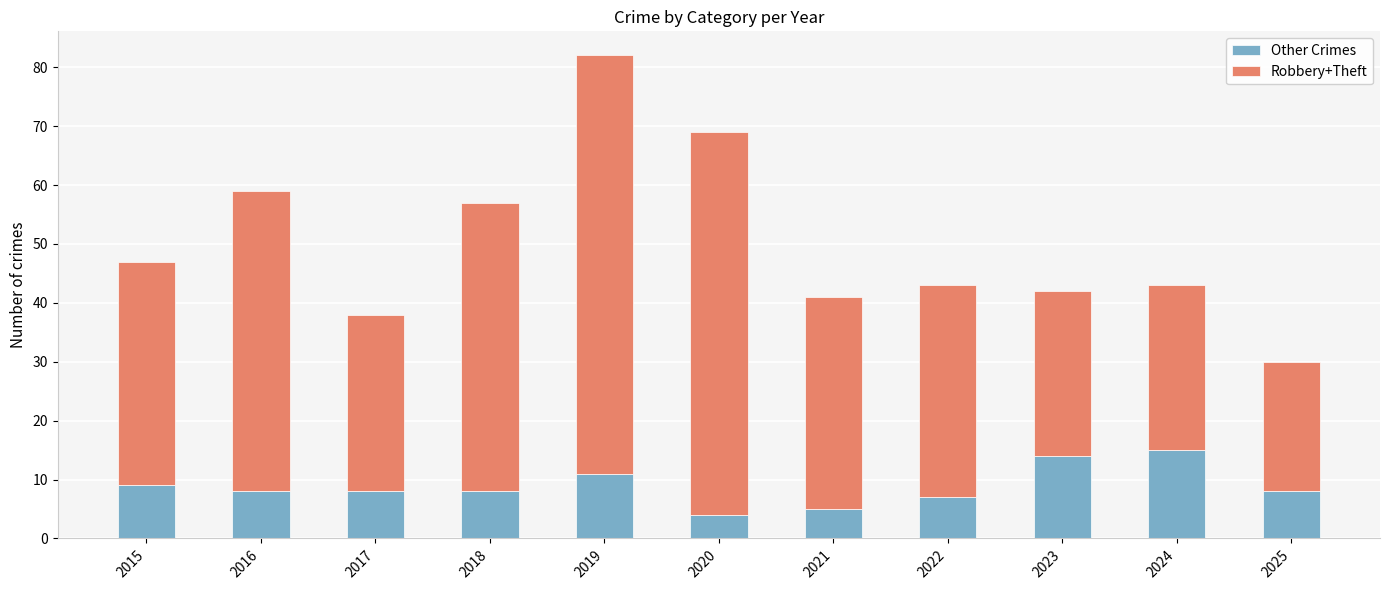

Is it true that Other Crimes equals 5 at 2021?

True